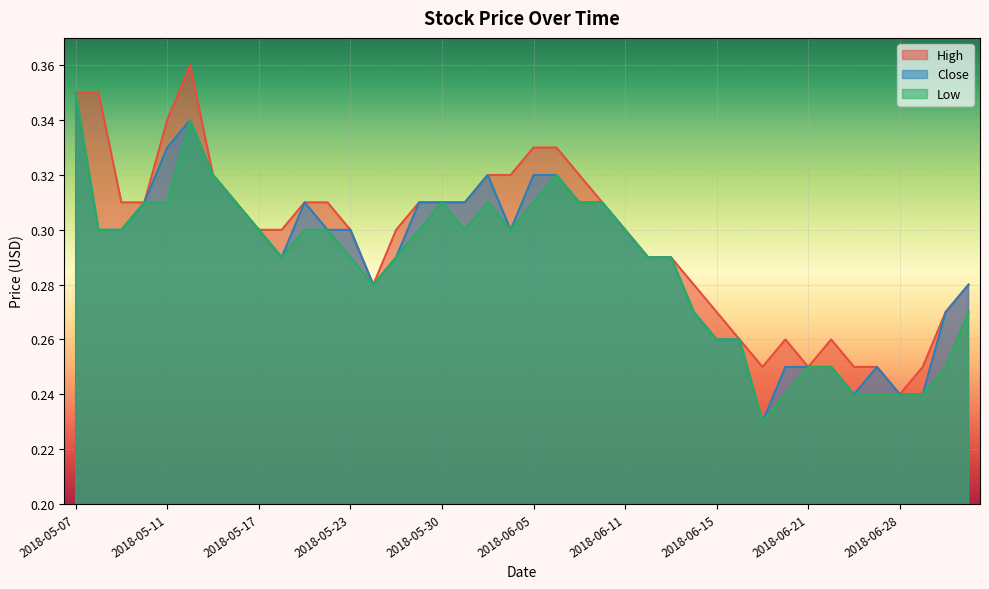

What position from the left is 2018-06-08?

24